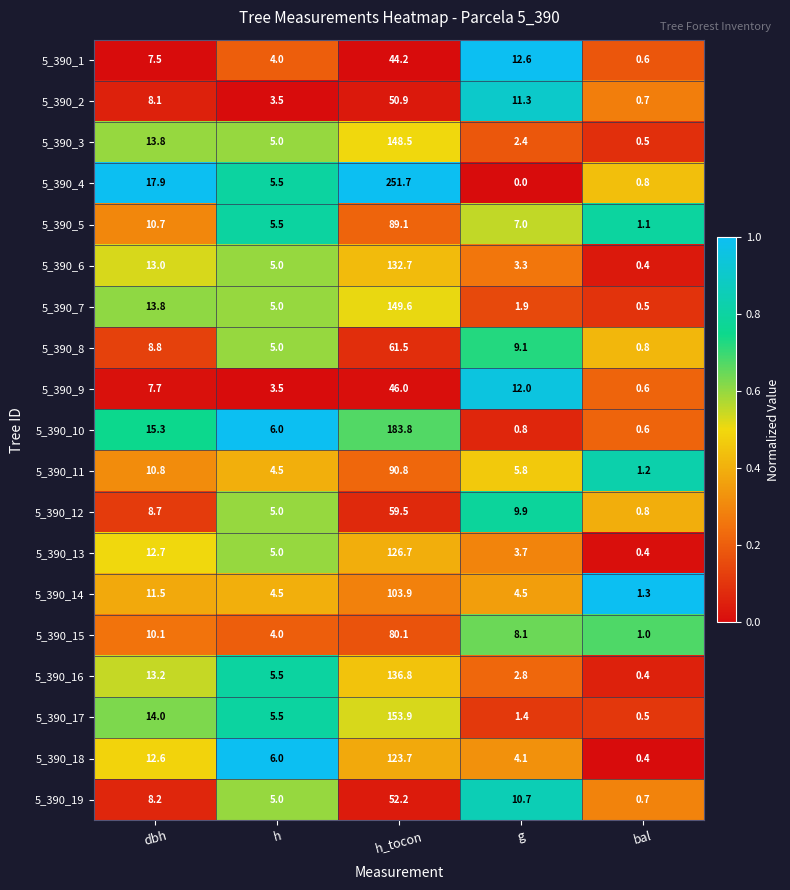

Rank the series by their maximum value, from lowest to highest.

5_390_1, 5_390_9, 5_390_2, 5_390_19, 5_390_12, 5_390_8, 5_390_15, 5_390_5, 5_390_11, 5_390_14, 5_390_18, 5_390_13, 5_390_6, 5_390_16, 5_390_3, 5_390_7, 5_390_17, 5_390_10, 5_390_4